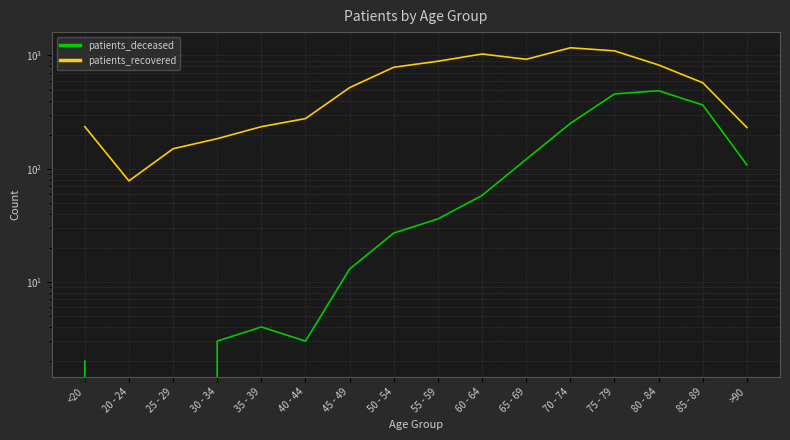

Rank the series by their maximum value, from highest to lowest.

patients_recovered, patients_deceased